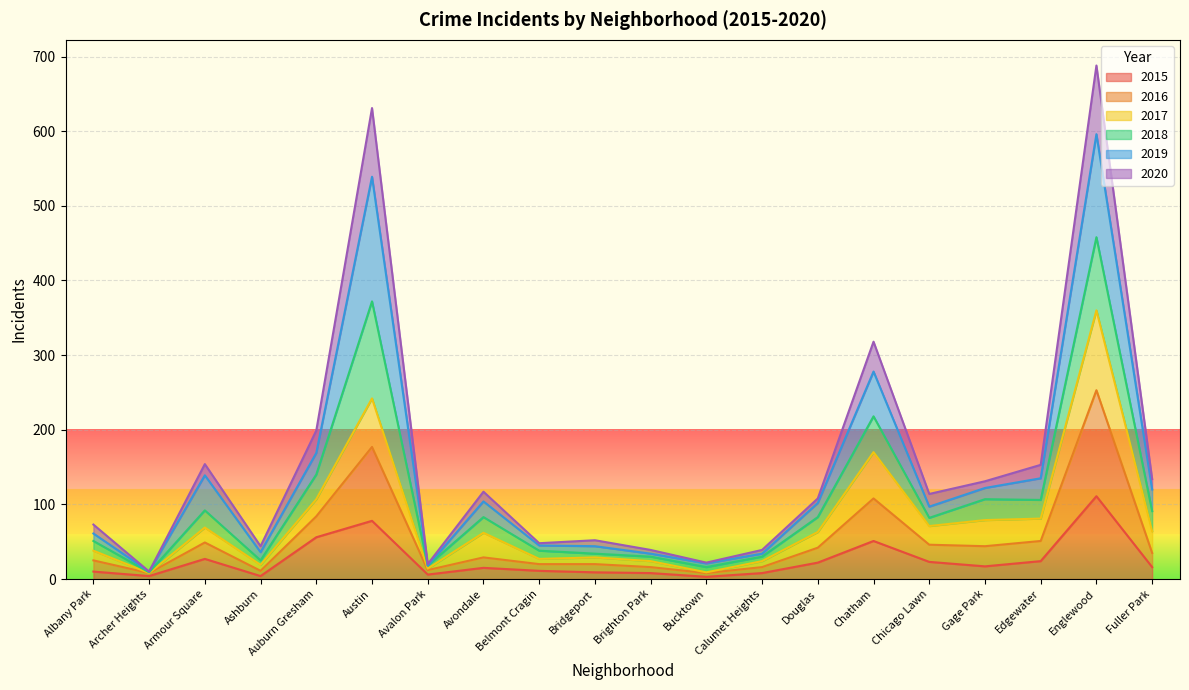

How many data points does each series have?

20